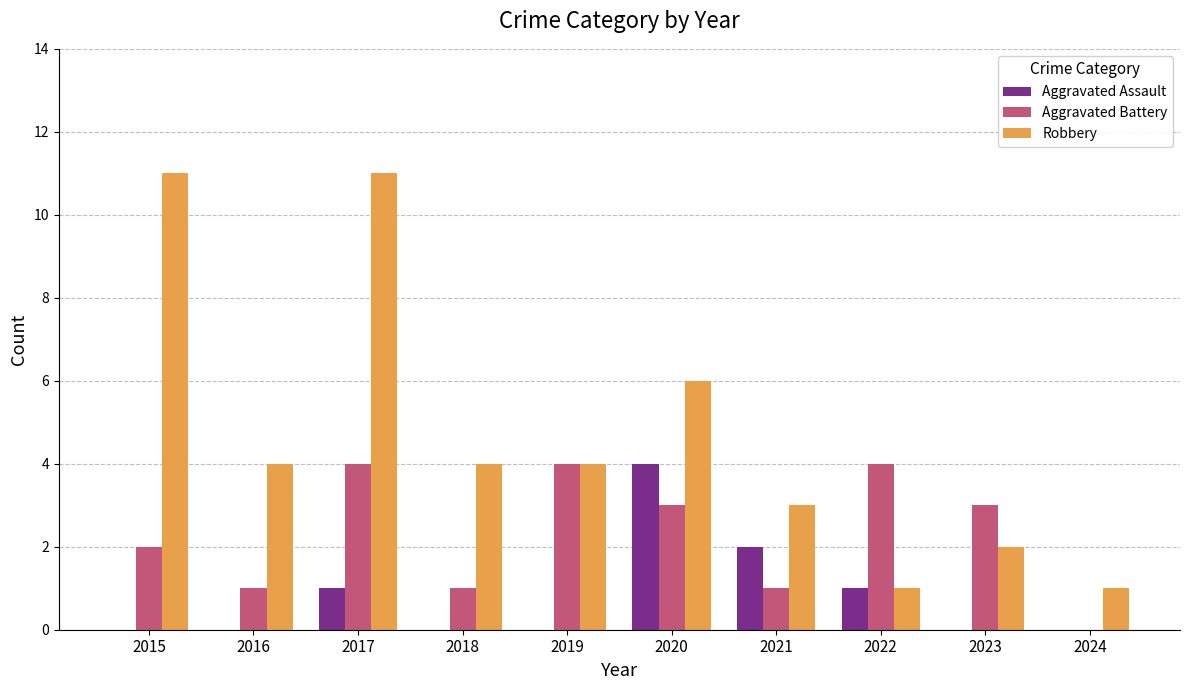

Is the value of Aggravated Battery at 2021 greater than the value of Aggravated Assault at 2016?

Yes